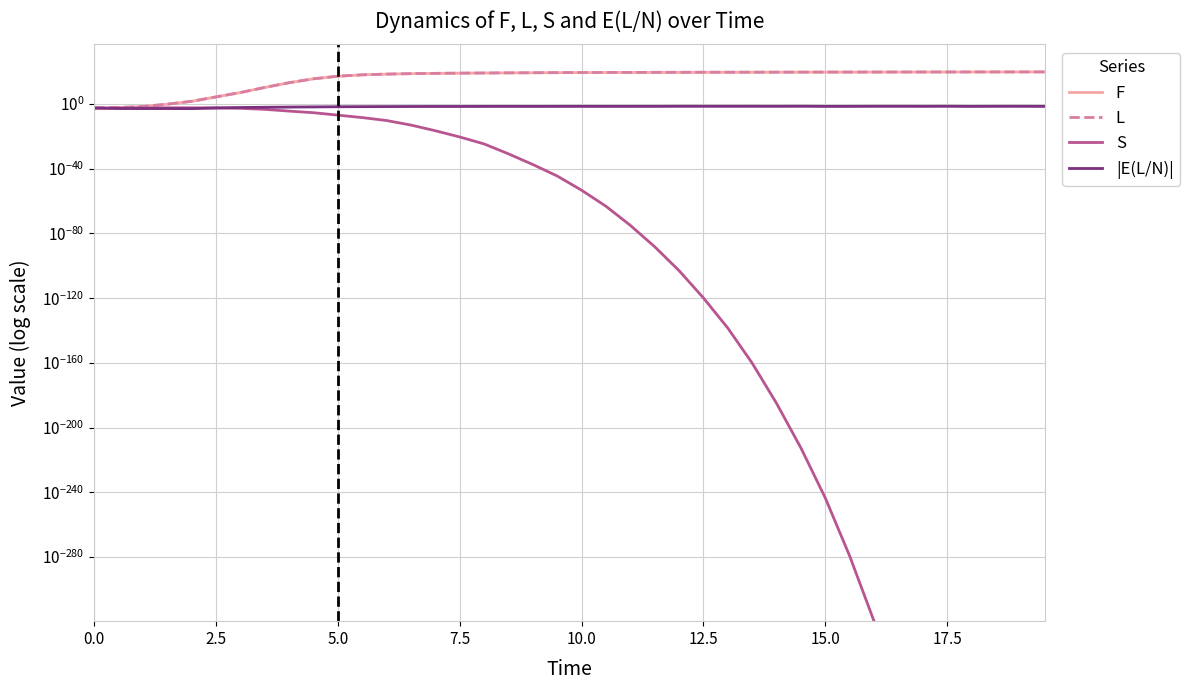

The value of S at 36 is nan. True or false?

False